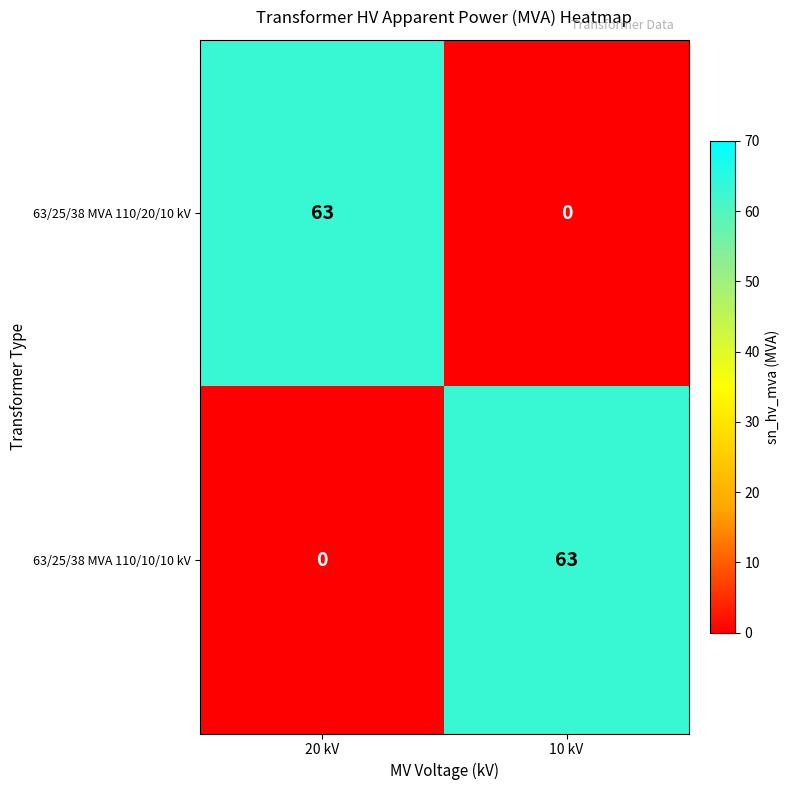

What is the sum of the 63/25/38 MVA 110/20/10 kV values at 20 kV and 10 kV?

63